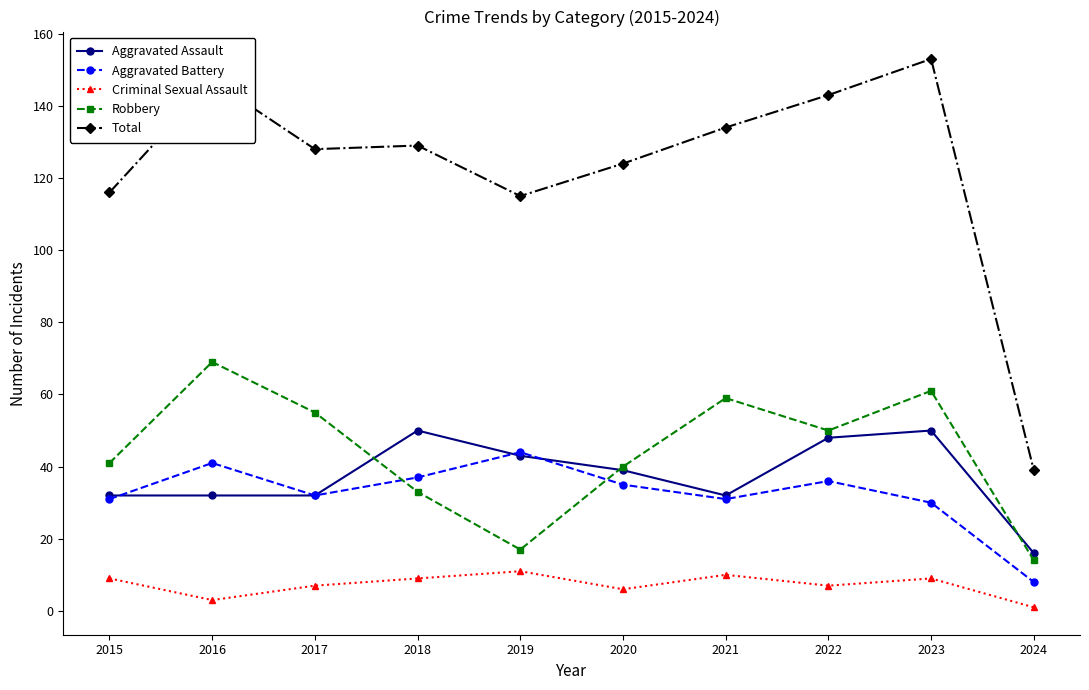

What is the minimum value shown in the chart?

1